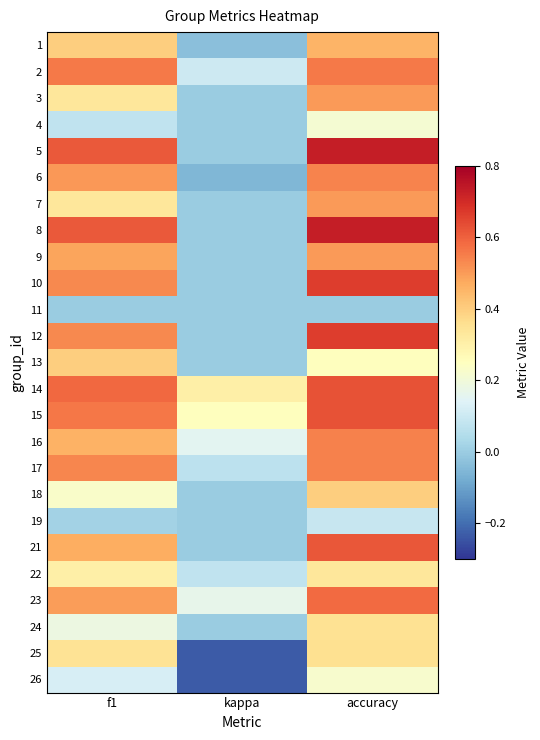

At how many categories does at least one series exceed 0?

3